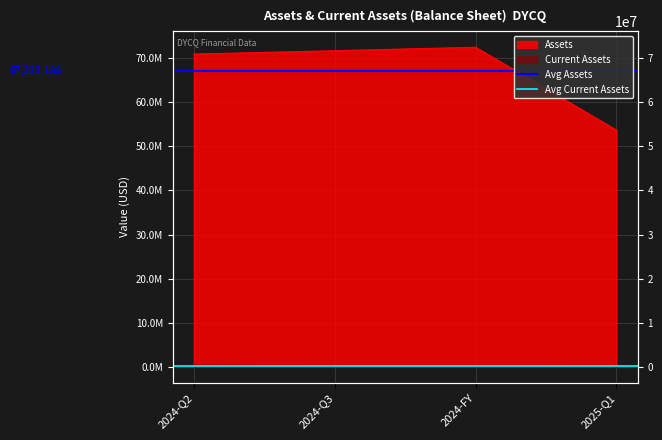

What is the sum of all Avg Assets values?

134446377.0